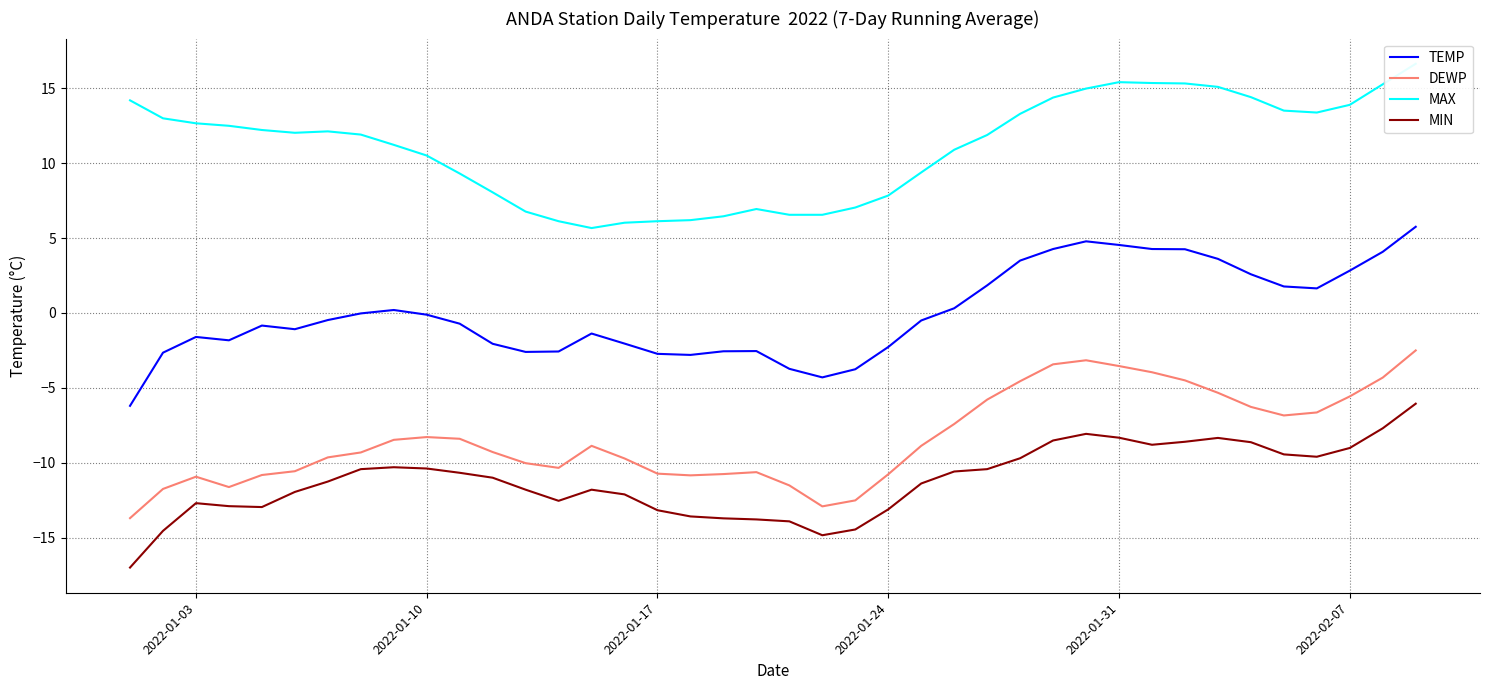

The value of TEMP at 2022-01-03 is -1.6. True or false?

True